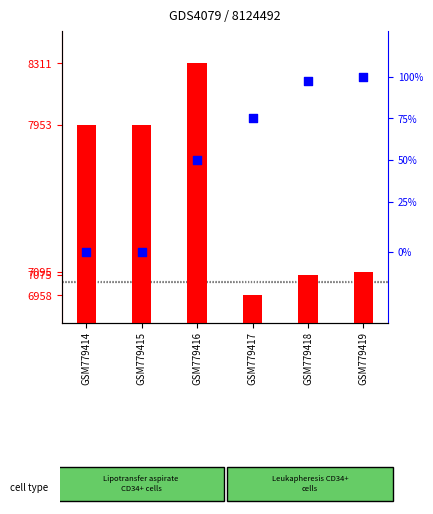

Is the value of percentile rank within the sample at GSM779414 greater than the value of transformed count at GSM779417?

No